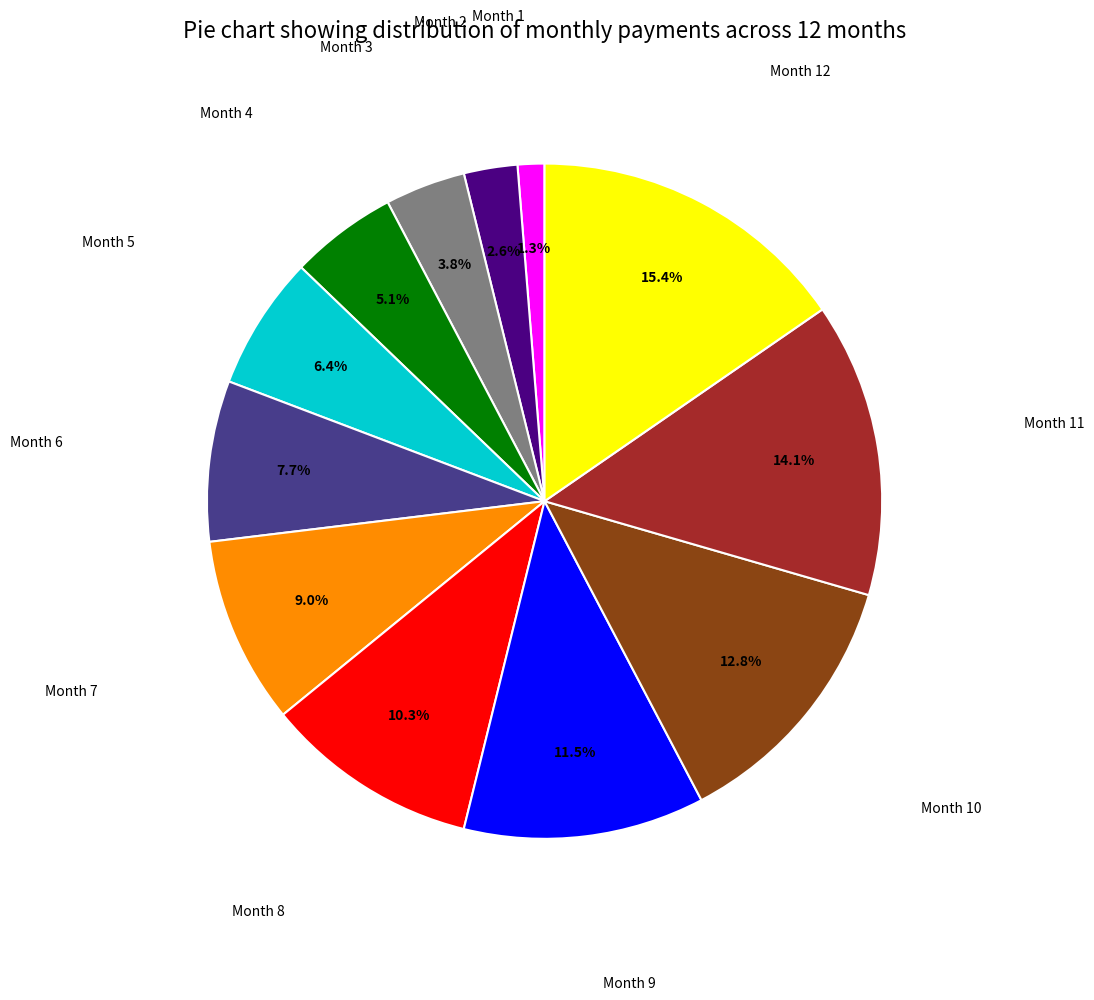

Is there a majority slice in this chart?

No